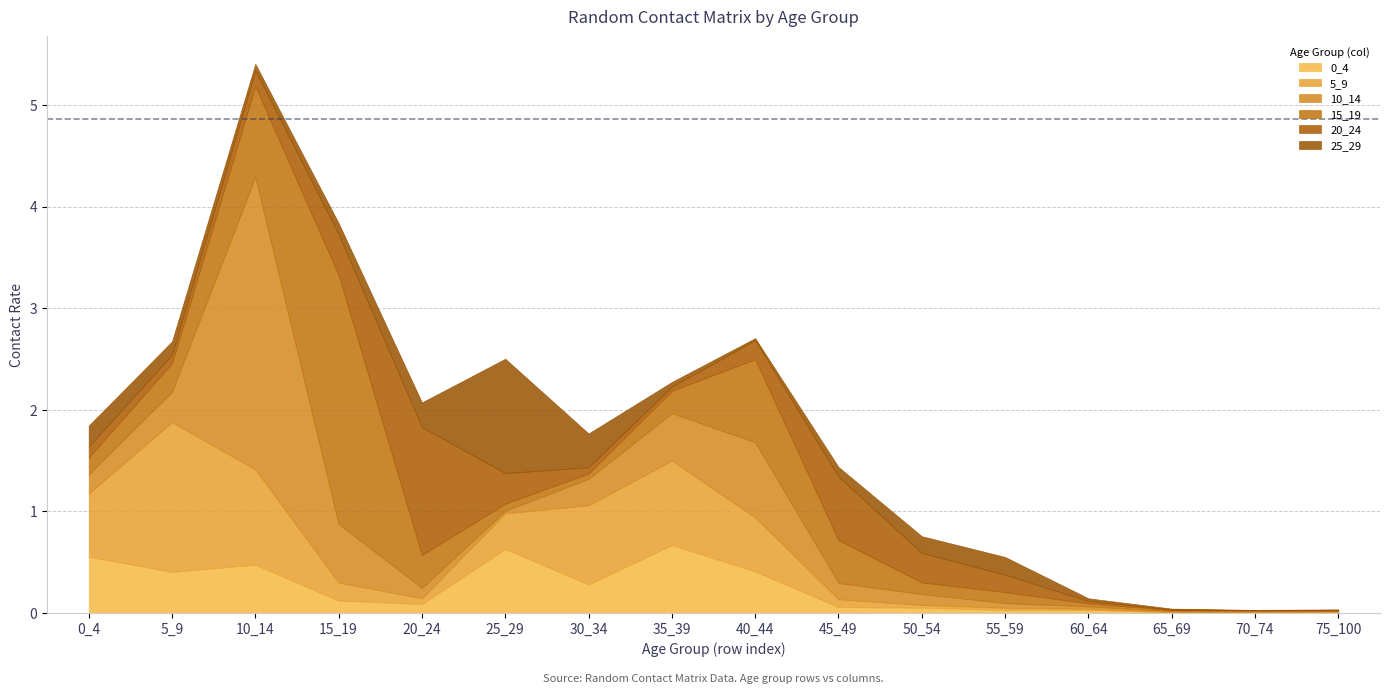

At which category does 10_14 reach its first local peak?

10_14